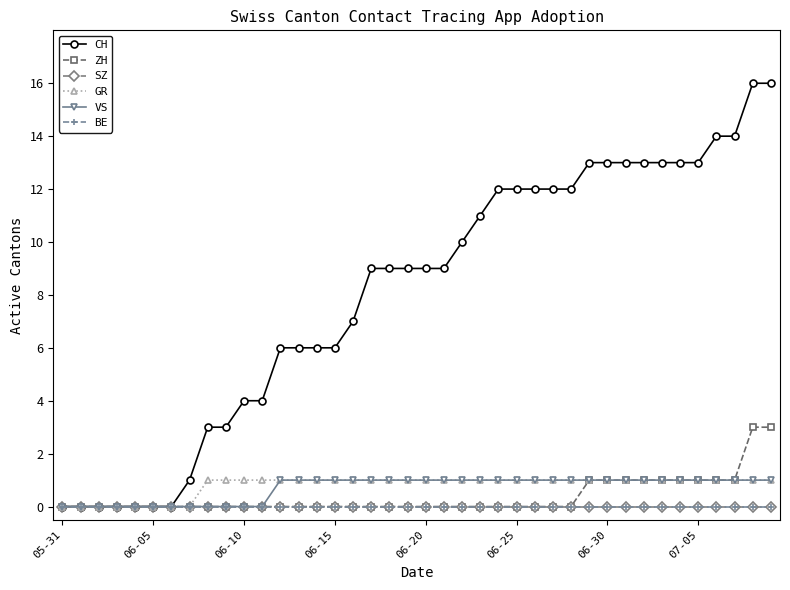

True or false: VS has more than 0 points higher than both neighbors.

False